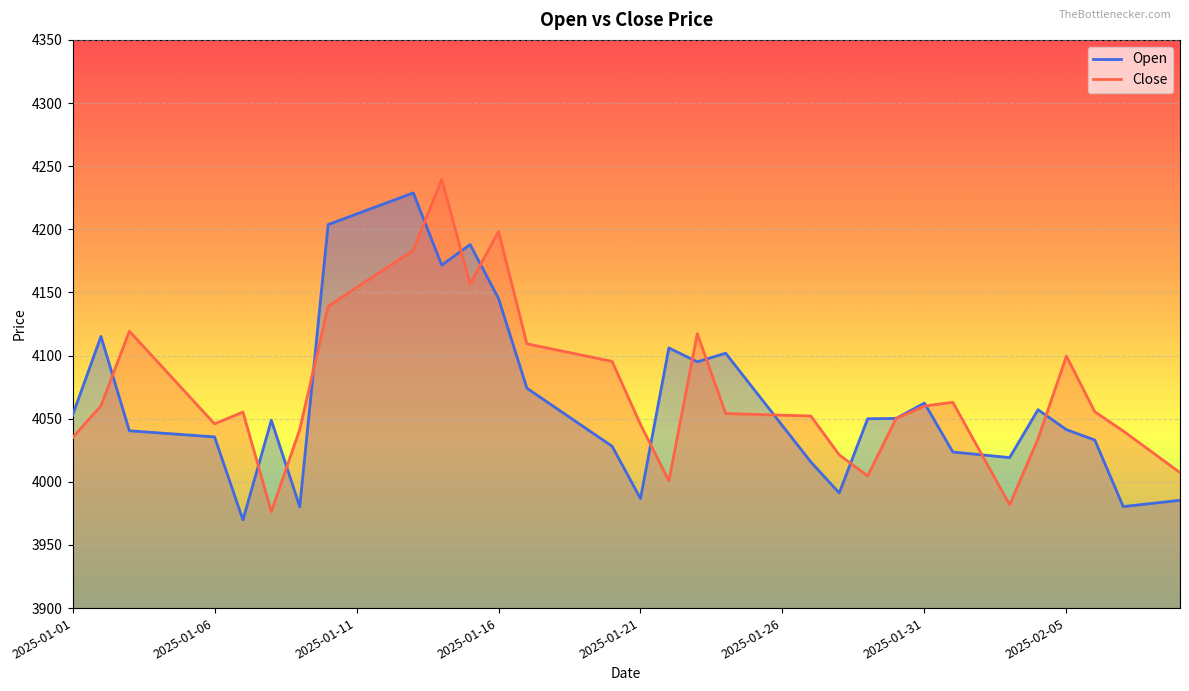

The Close series shows 6056.2 at 2025-01-01. True or false?

False